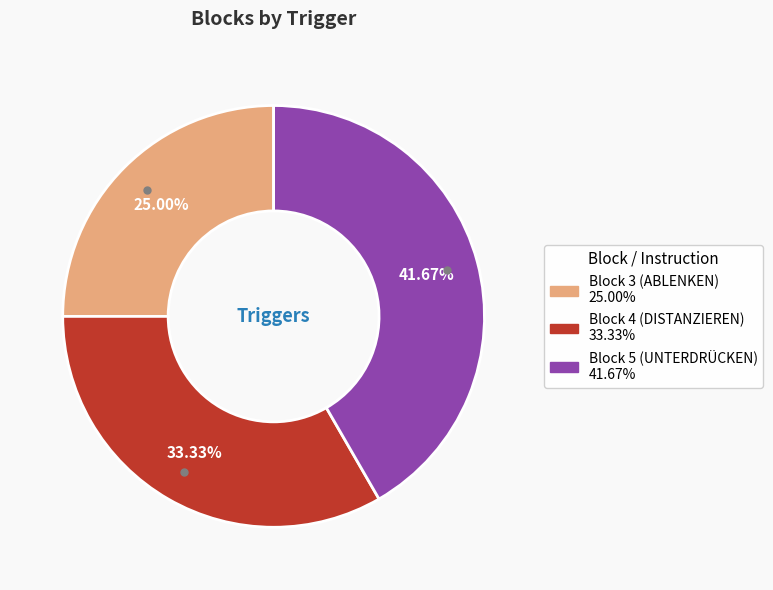

What is the largest slice in the pie chart?

Block 5 (UNTERDRÜCKEN)